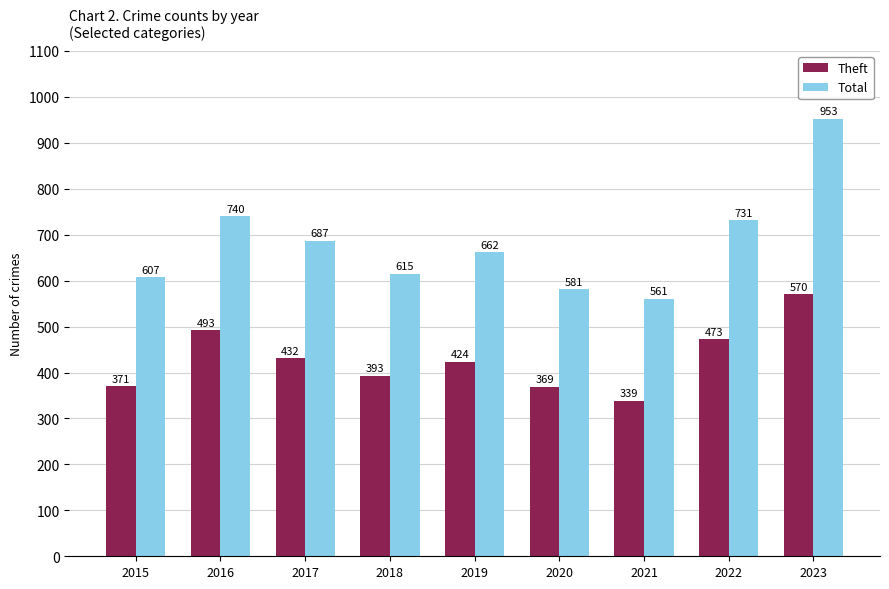

At which category is the sum across all series the highest?

2023